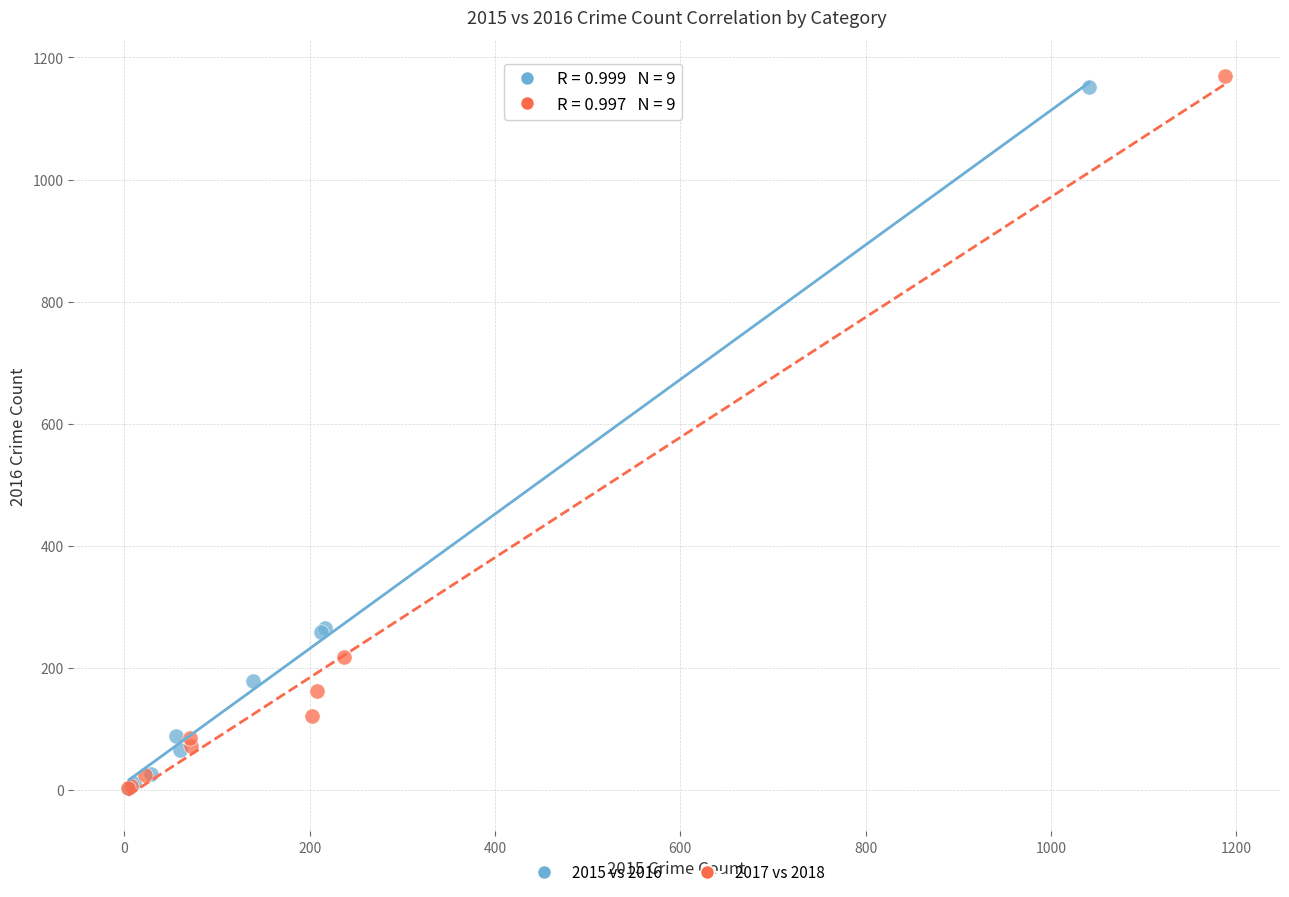

What are all the series names shown in the legend?

2015 vs 2016, 2017 vs 2018